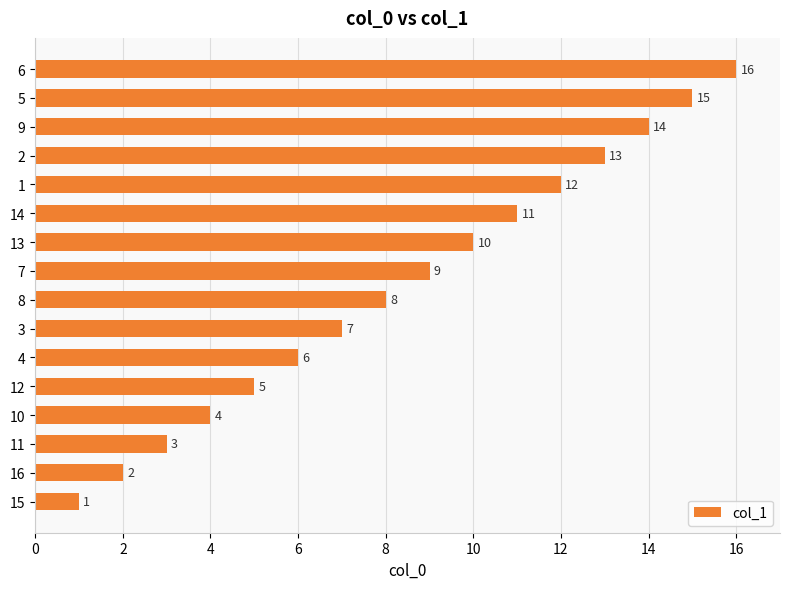

Which has a higher value, 2 or 6?

6